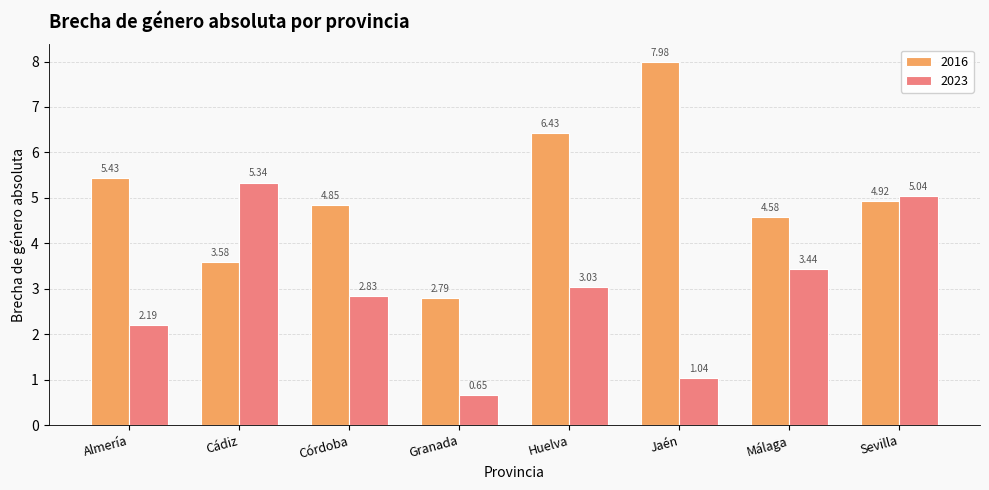

Which label corresponds to the smallest value in the chart?

Granada